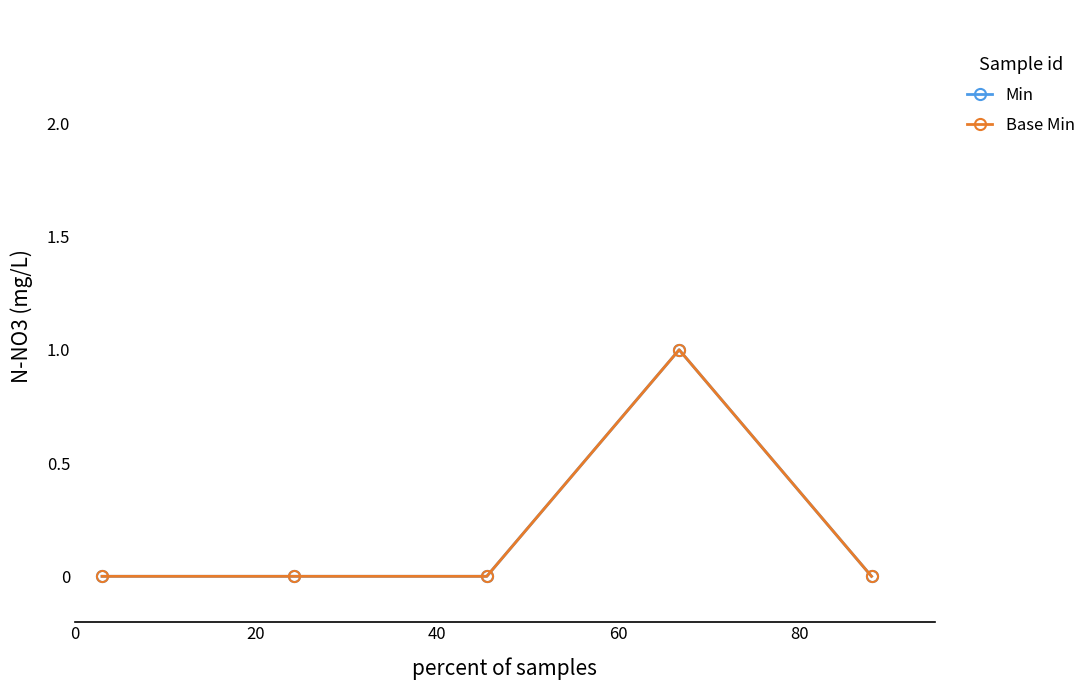

Which label corresponds to the largest value in the chart?

60